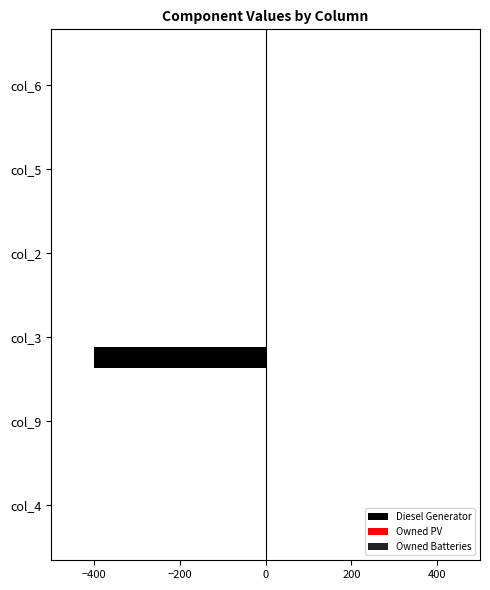

Are the bars grouped side by side (vs. stacked)?

No